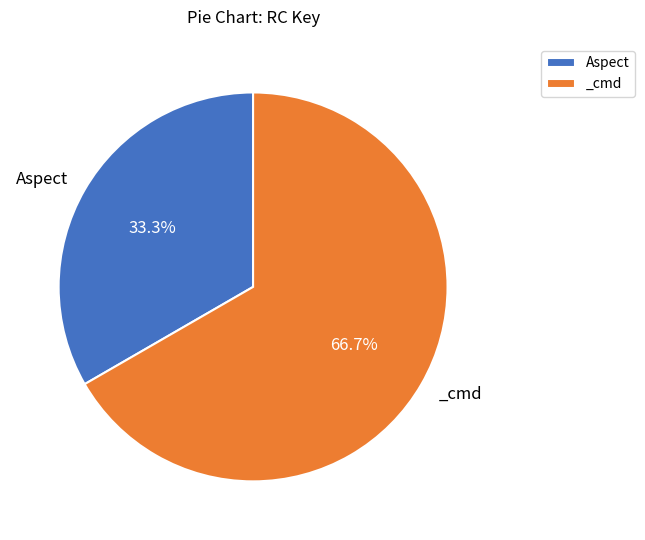

Does _cmd account for over 50% of the chart?

Yes